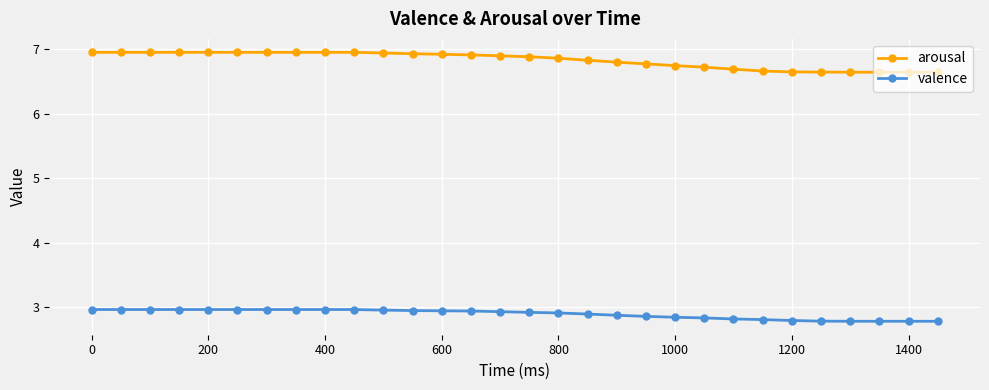

True or false: valence and arousal cross at least once.

False